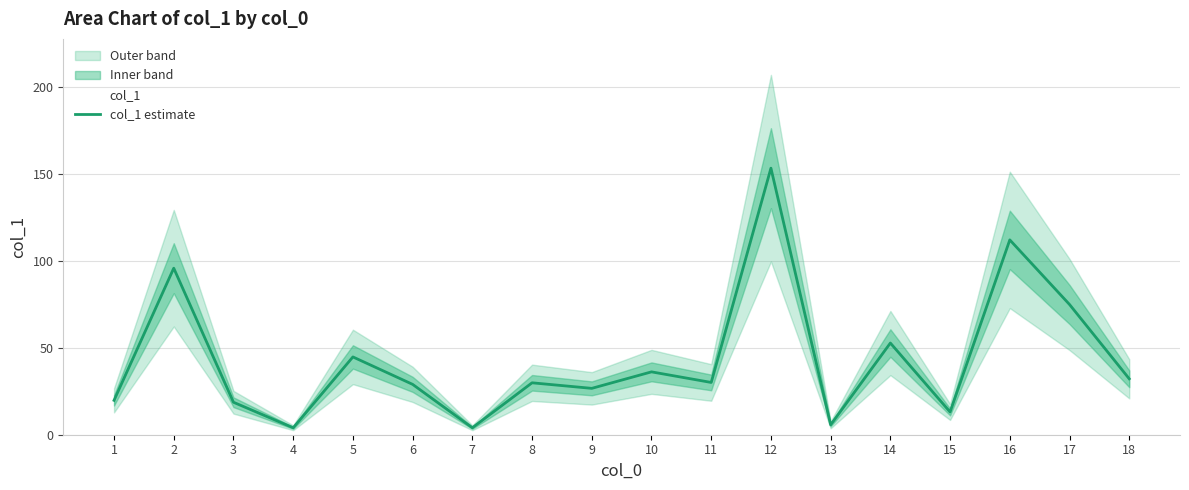

True or false: the data shows 75.0 at 17.

True